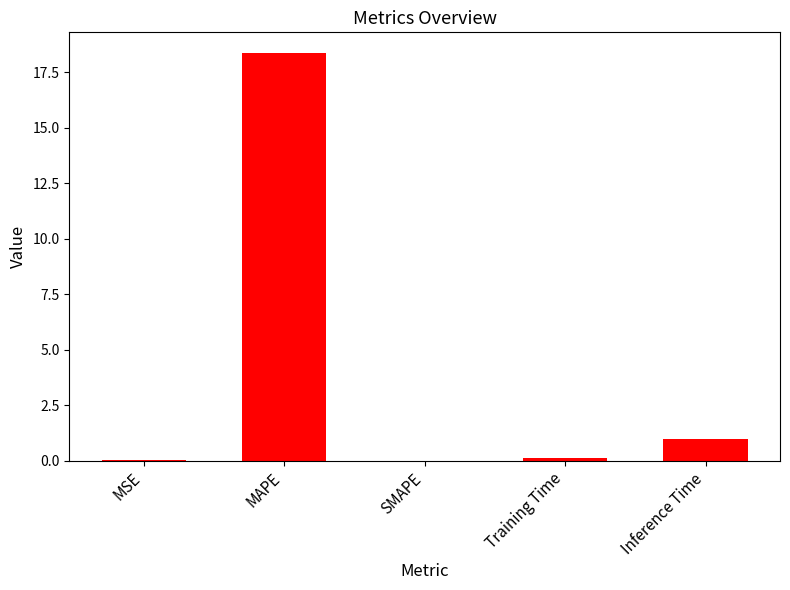

The value at MAPE is 9.6. True or false?

False